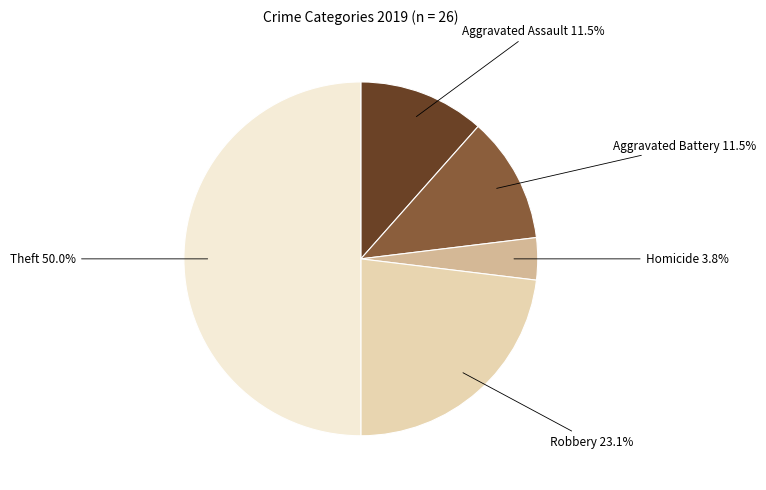

To the nearest percent, what portion does Theft represent?

50%